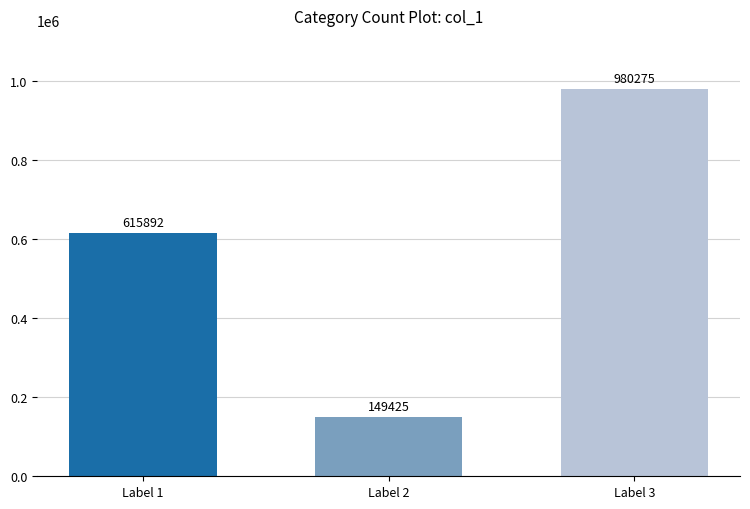

Reading left to right, list all the values displayed in this chart.

615892	149425	980275